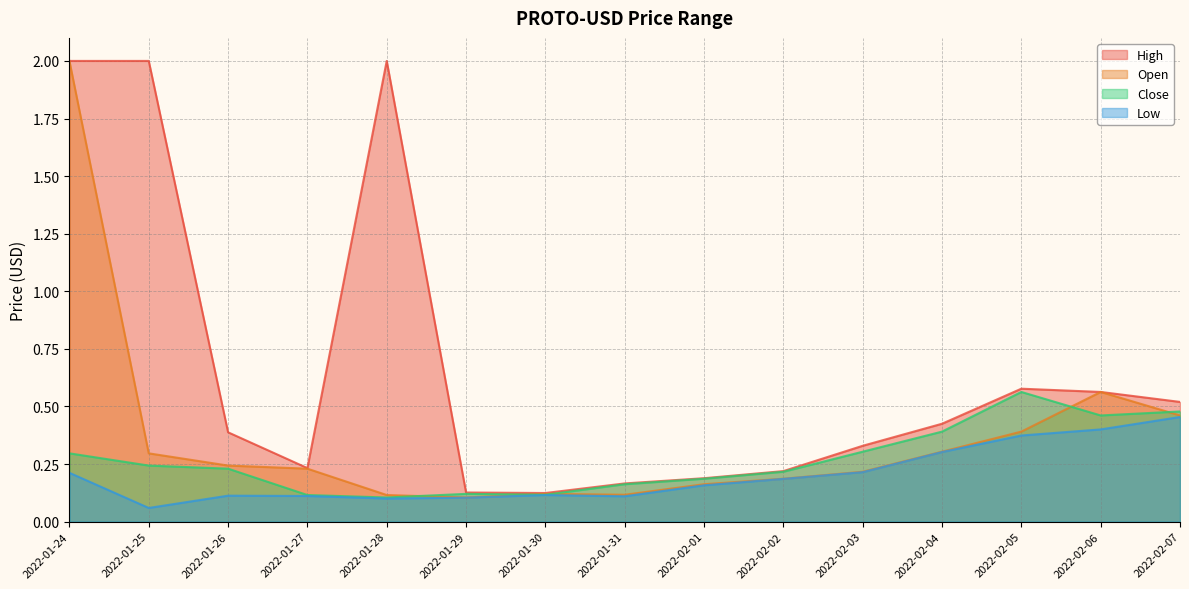

What is the maximum value for Close?

0.6